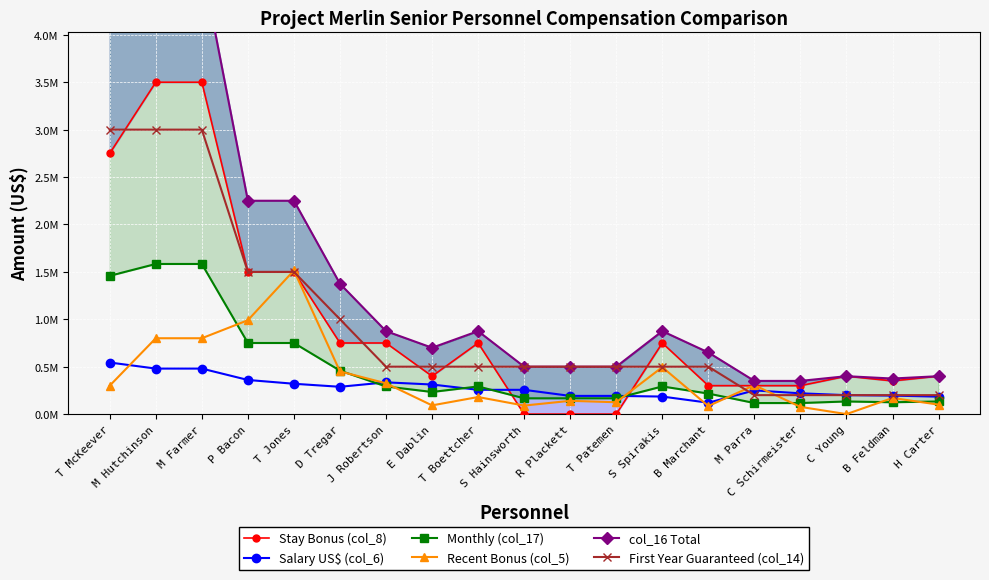

Count the number of data series in this chart.

6